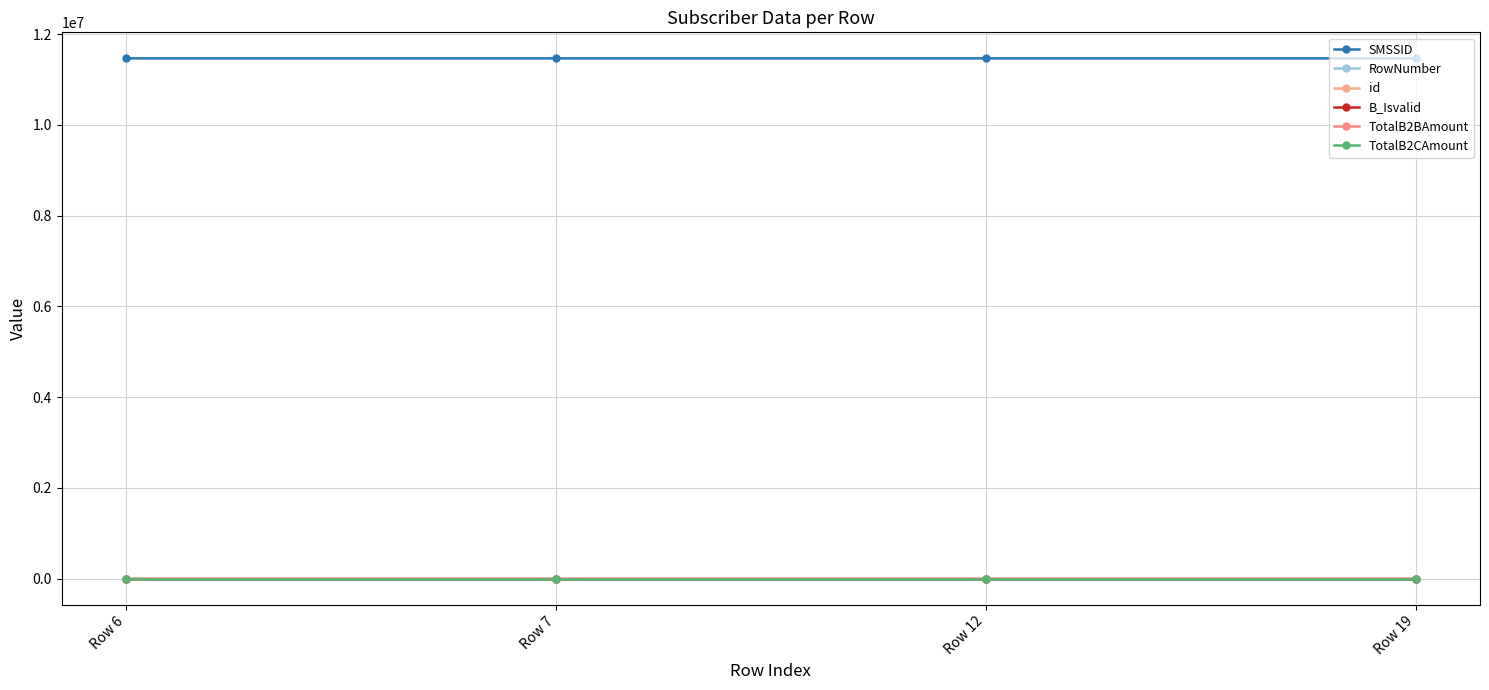

What is the average value of the SMSSID series?

11468588.0